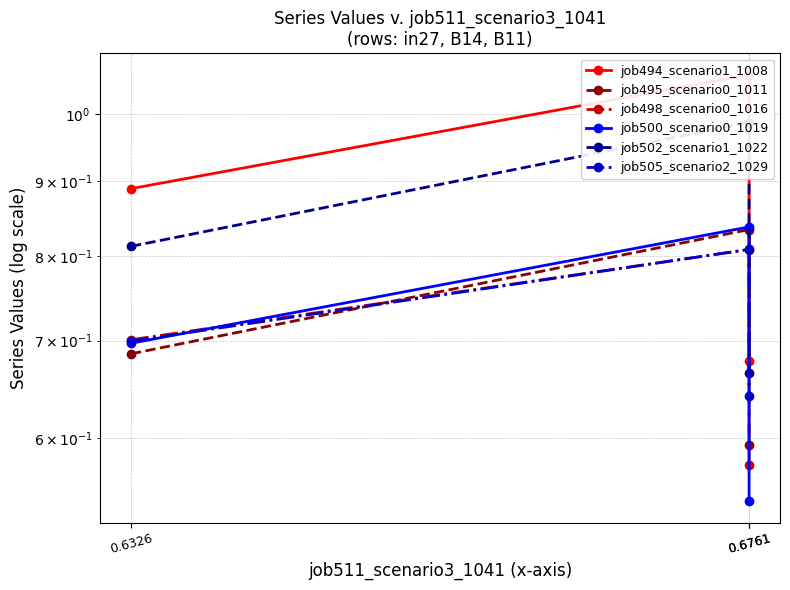

What is the difference between the job500_scenario0_1019 values at 0.6761 and 0.6761?

0.3